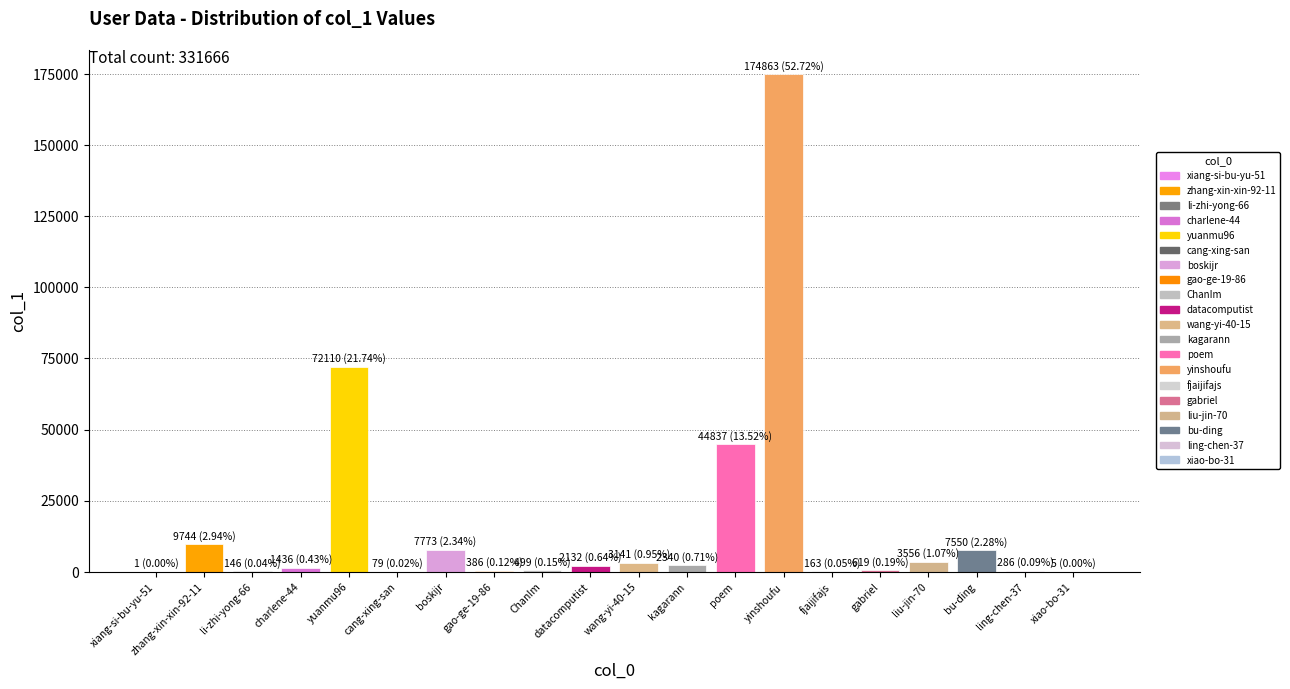

What is the change in value from yinshoufu to liu-jin-70?

-171307